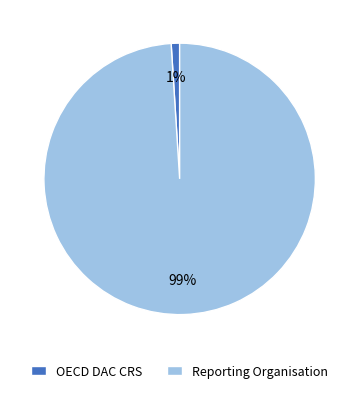

The Reporting Organisation slice represents 99% of the pie. True or false?

True